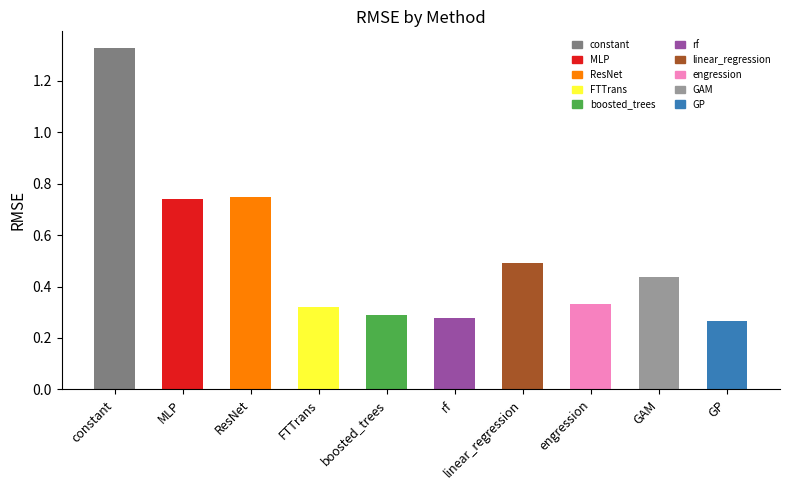

What is the sum of the values at GP and rf?

0.5